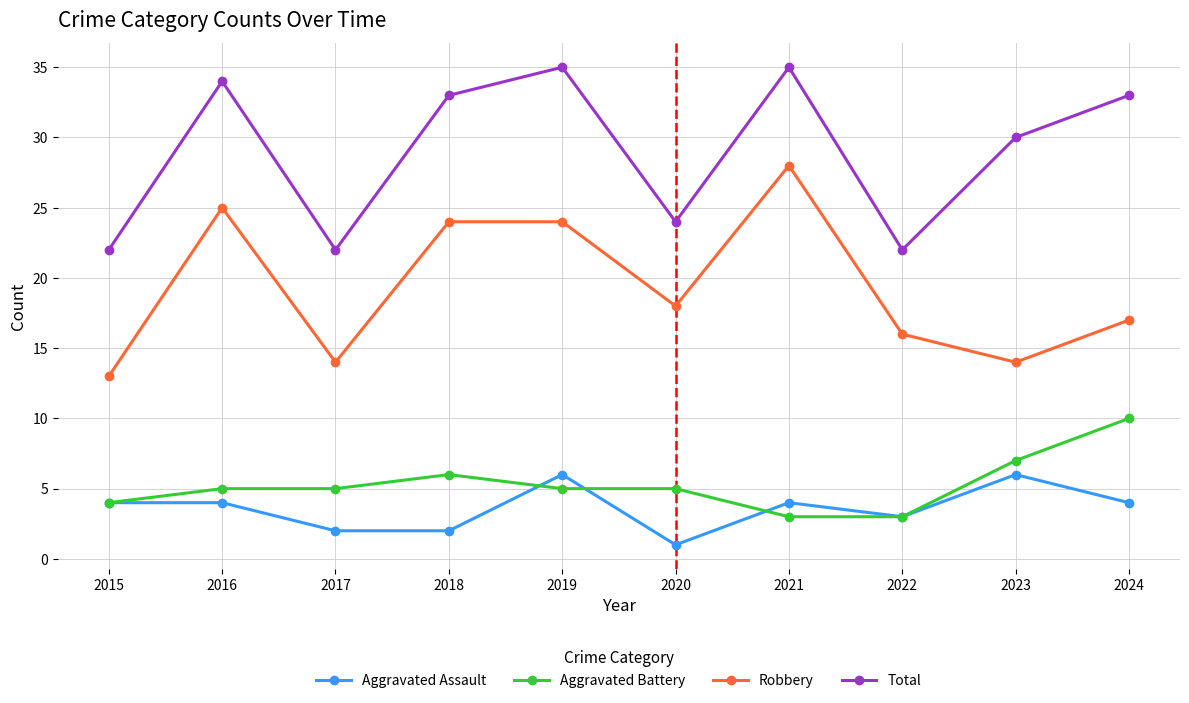

True or false: Robbery has more than 0 points higher than both neighbors.

True